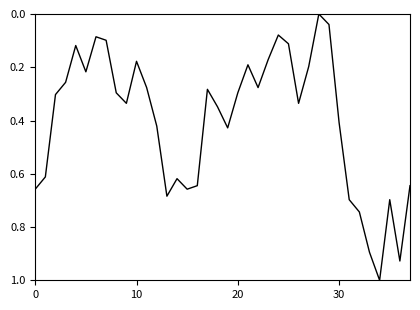

What is the difference between the maximum and minimum values?

1.0